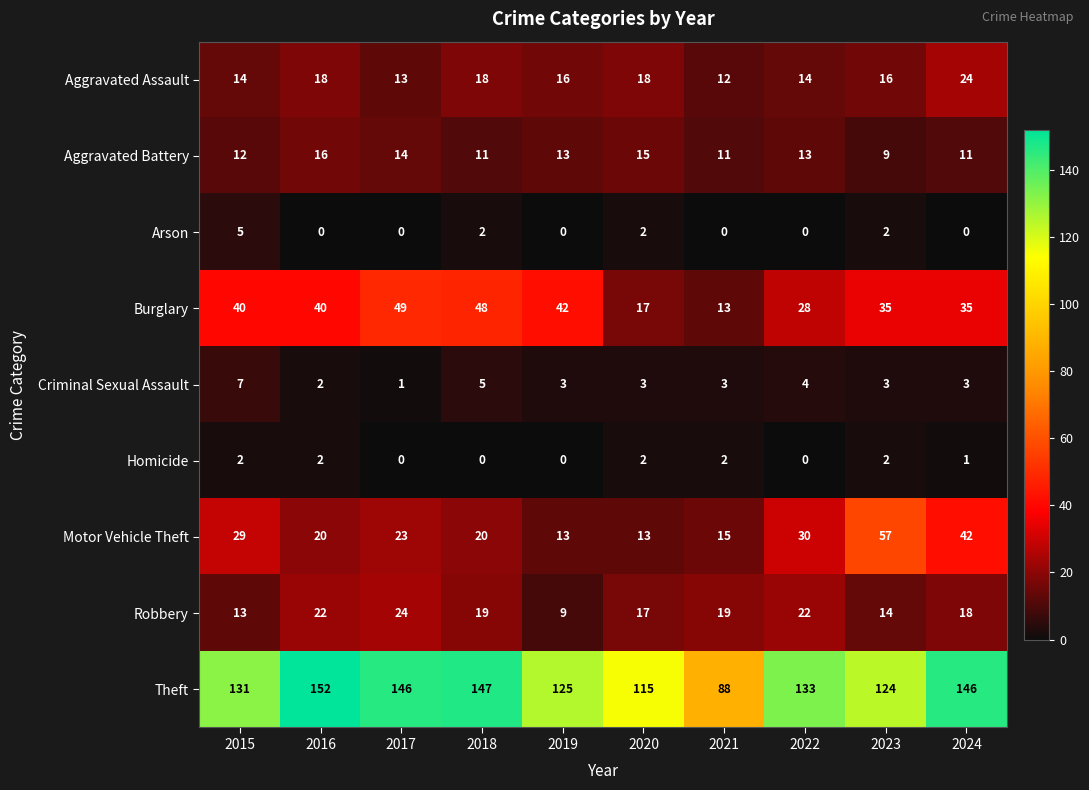

Where does the Robbery series first go above 19?

2016